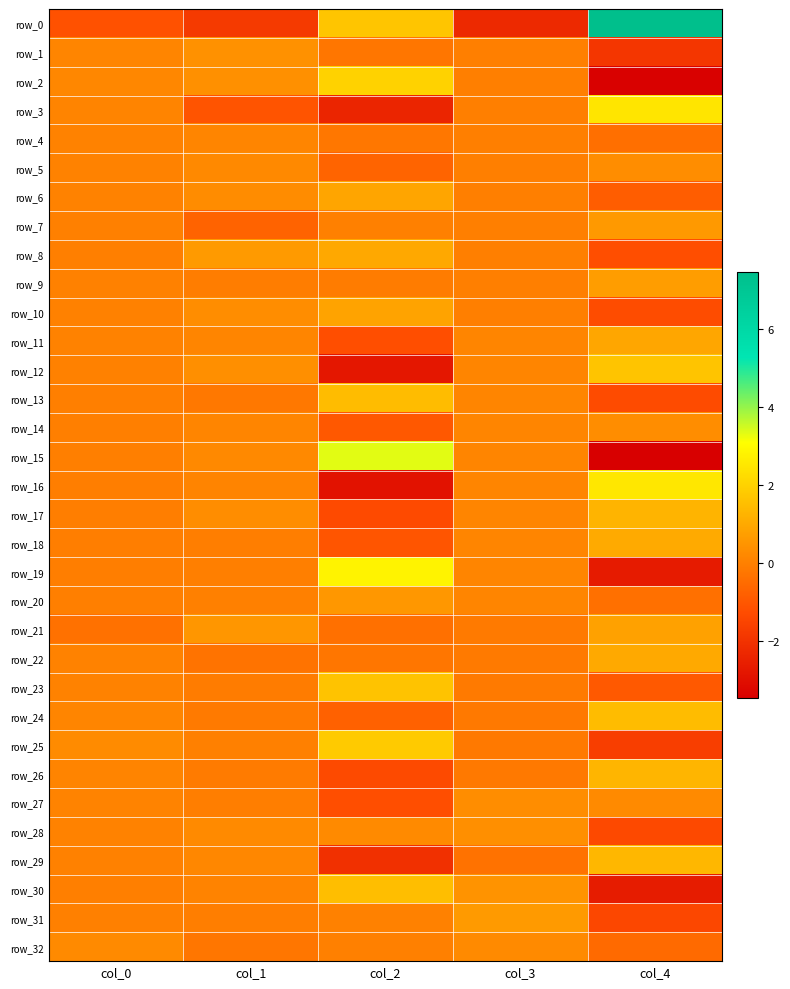

Reading right to left, list all the values displayed in this chart.

row_0: 7.5	-2.3	1.7	-1.8	-1.1
row_1: -1.9	-0.0	-0.2	0.4	0.1
row_2: -3.4	-0.0	2.0	0.4	0.2
row_3: 2.5	-0.0	-2.4	-1.1	0.1
row_4: -0.4	-0.0	-0.2	0.1	0.0
row_5: 0.3	-0.0	-0.7	0.2	0.1
row_6: -0.8	-0.0	0.9	0.3	0.0
row_7: 0.6	-0.0	0.0	-0.7	0.0
row_8: -1.2	-0.0	1.0	0.6	-0.0
row_9: 0.7	-0.0	-0.1	-0.1	0.0
row_10: -1.3	-0.0	0.9	0.3	0.0
row_11: 0.9	0.1	-1.2	0.1	0.0
row_12: 1.7	0.1	-2.8	0.4	0.0
row_13: -1.3	0.1	1.5	-0.2	-0.0
row_14: 0.3	0.1	-1.0	0.1	-0.0
row_15: -3.5	0.1	3.3	0.2	-0.0
row_16: 2.5	0.1	-2.9	0.1	-0.0
row_17: 1.3	0.1	-1.3	0.3	-0.0
row_18: 1.0	0.1	-1.1	-0.1	-0.1
row_19: -2.6	0.1	2.8	-0.0	-0.0
row_20: -0.4	0.1	0.6	0.0	-0.0
row_21: 0.8	-0.1	-0.4	0.6	-0.4
row_22: 1.0	-0.1	-0.2	-0.3	0.1
row_23: -1.0	-0.1	1.7	-0.1	0.1
row_24: 1.4	-0.2	-0.8	-0.1	0.1
row_25: -1.7	-0.2	1.8	0.0	0.3
row_26: 1.3	-0.2	-1.3	-0.1	0.1
row_27: 0.2	0.3	-1.2	-0.0	0.1
row_28: -1.4	0.4	0.2	0.2	0.1
row_29: 1.4	-0.3	-2.1	0.2	0.0
row_30: -2.6	0.5	1.5	0.1	-0.0
row_31: -1.4	0.6	0.0	-0.0	0.0
row_32: -0.5	0.2	0.0	-0.2	0.2